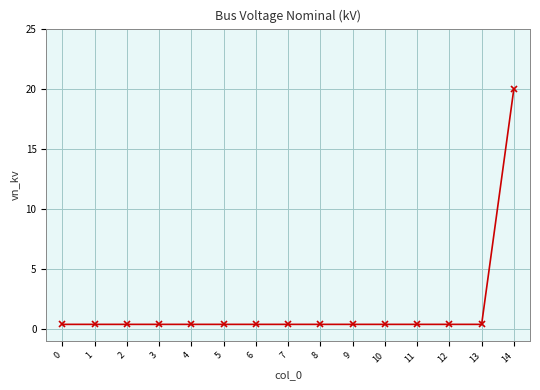

What is the value of the 4th point from the left?

0.4